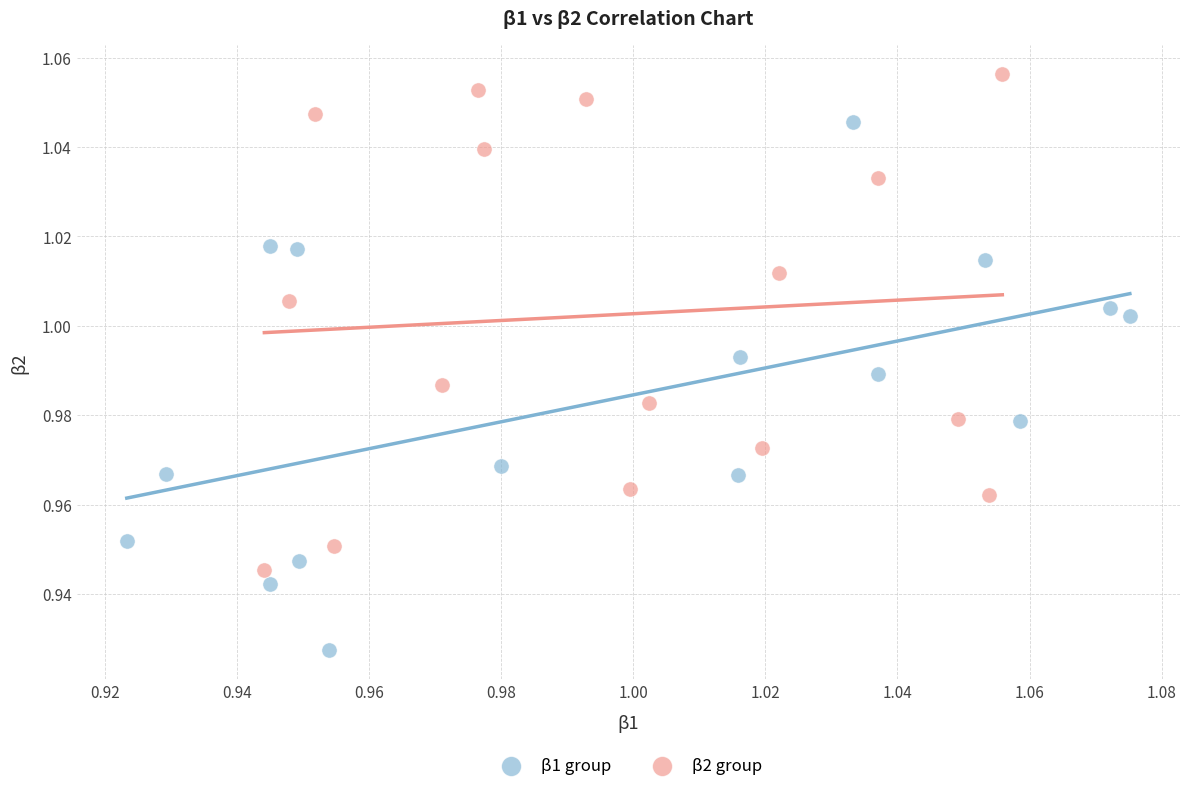

Which series reaches the minimum Y coordinate?

β1 group